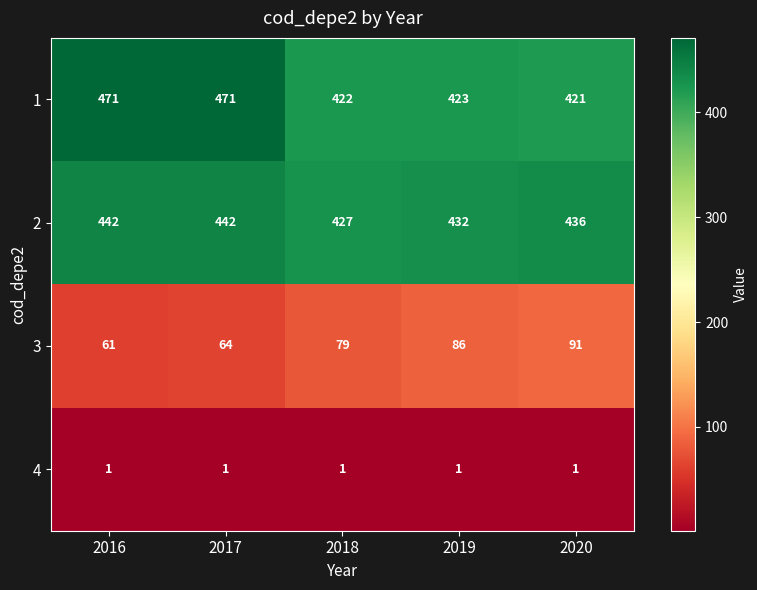

The value of 2 at 2019 is 736. True or false?

False